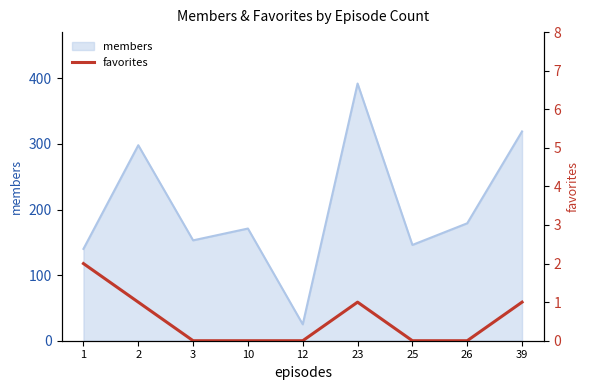

Reading right to left, list all the values displayed in this chart.

1	0	0	1	0	0	0	1	2